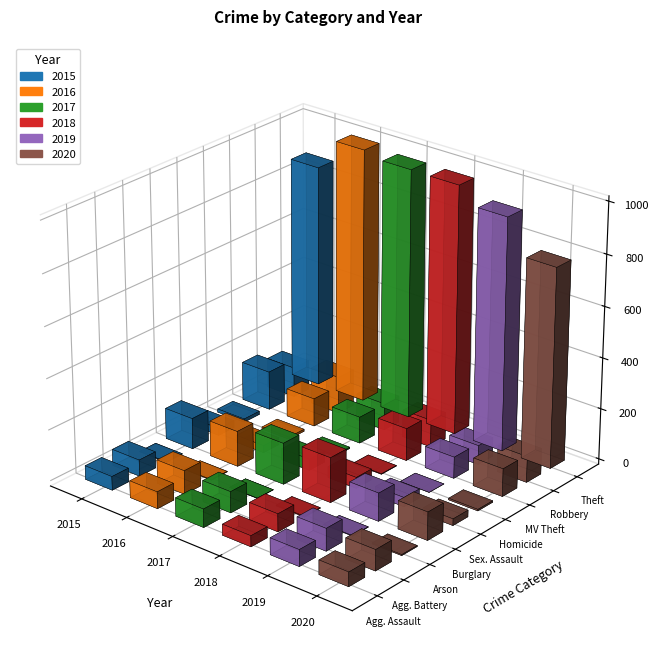

What position from the left is Robbery?

8